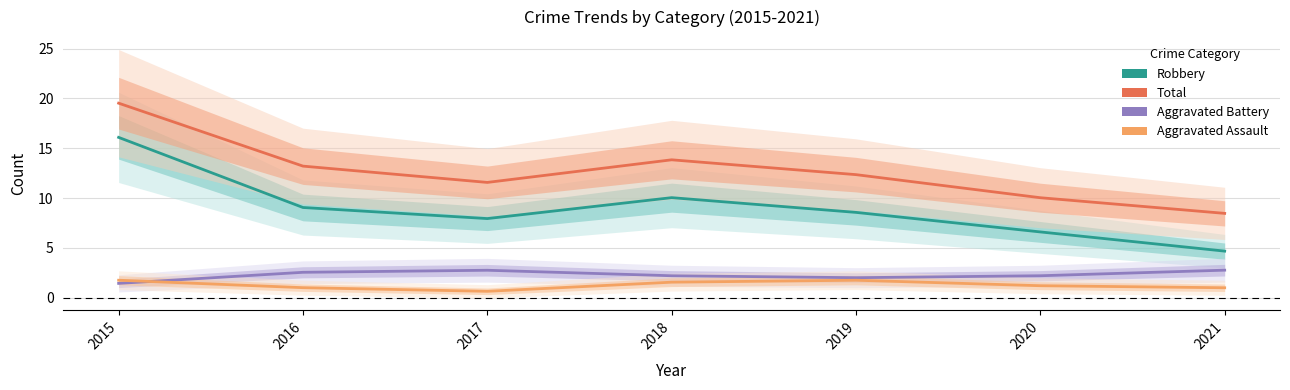

What are all the series names shown in the legend?

Robbery, Total, Aggravated Battery, Aggravated Assault